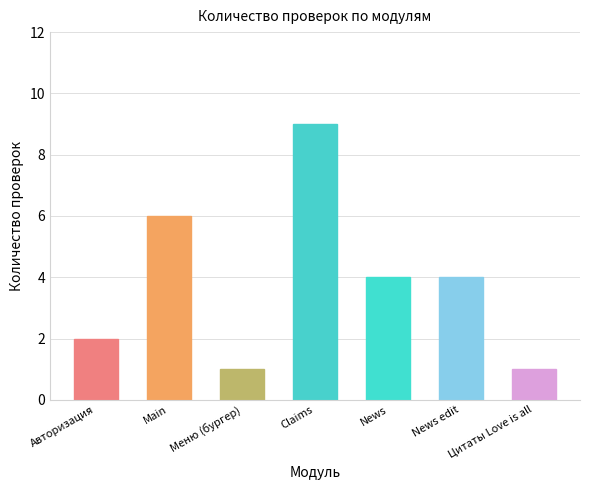

Count the number of categories in the chart.

7